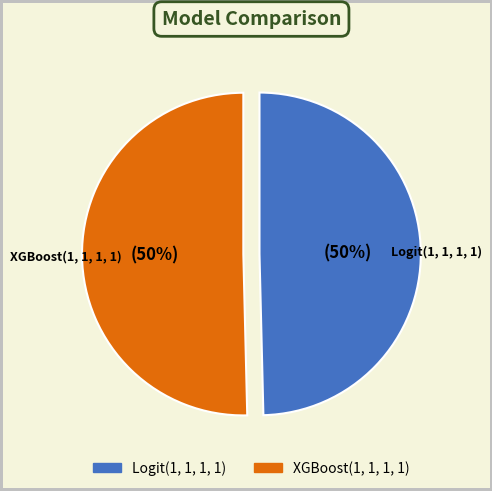

To the nearest percent, what percentage of the pie is XGBoost(1, 1, 1, 1)?

50%